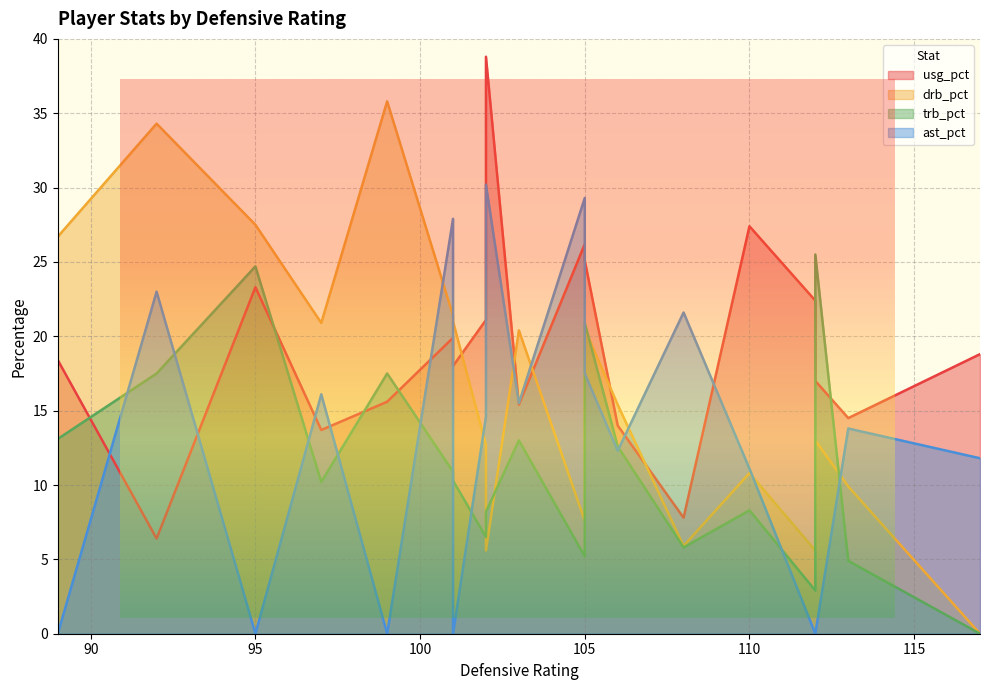

At how many categories does at least one series exceed 16?

17